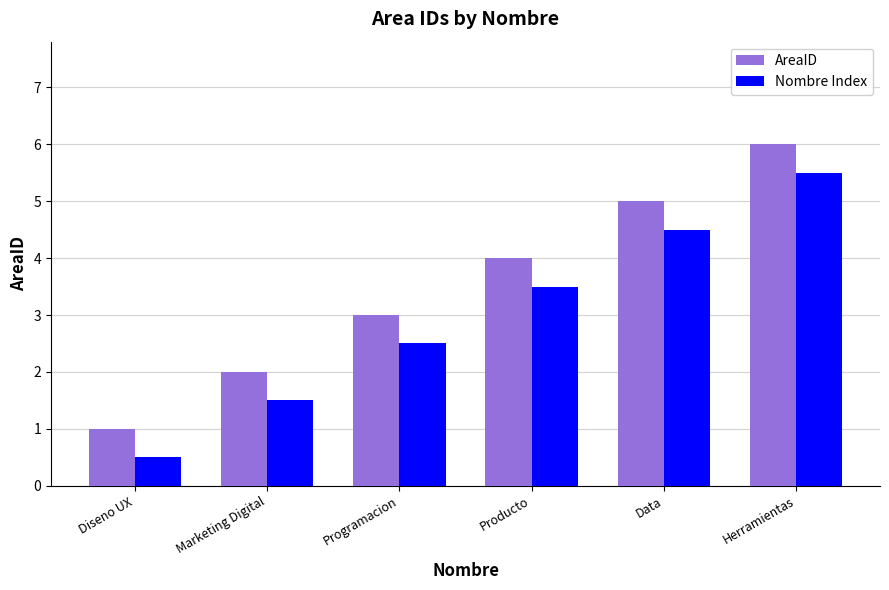

How many series are shown in this chart?

2